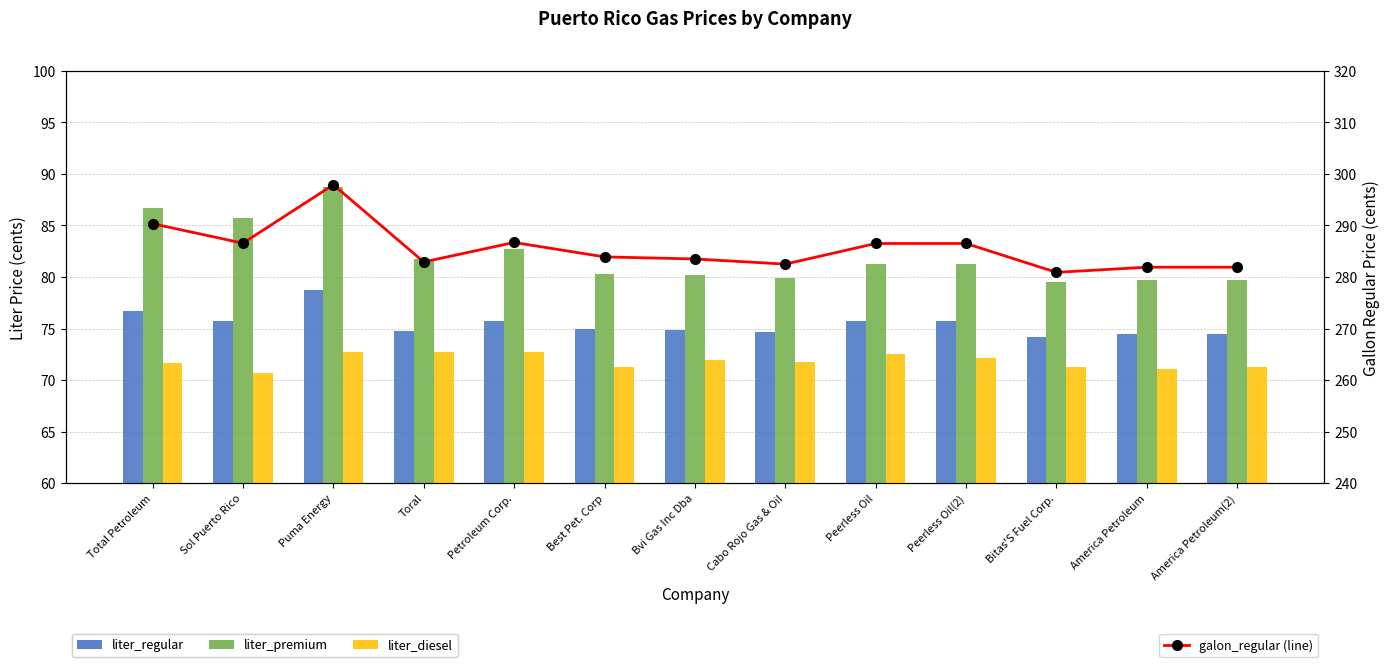

True or false: galon_regular (line) has a value of 286.5 at Peerless Oil(2).

True